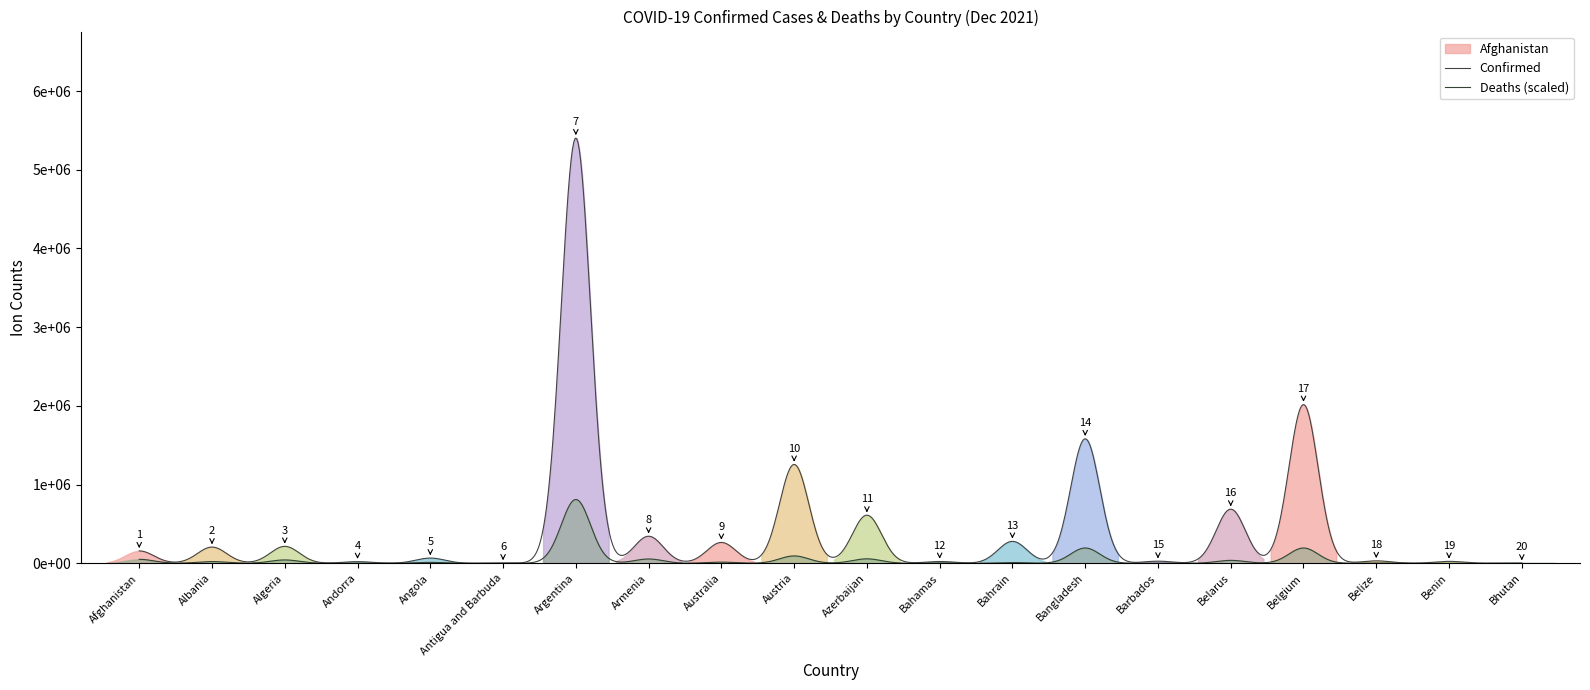

In Confirmed, how many points are lower than both neighbors (excluding endpoints)?

5